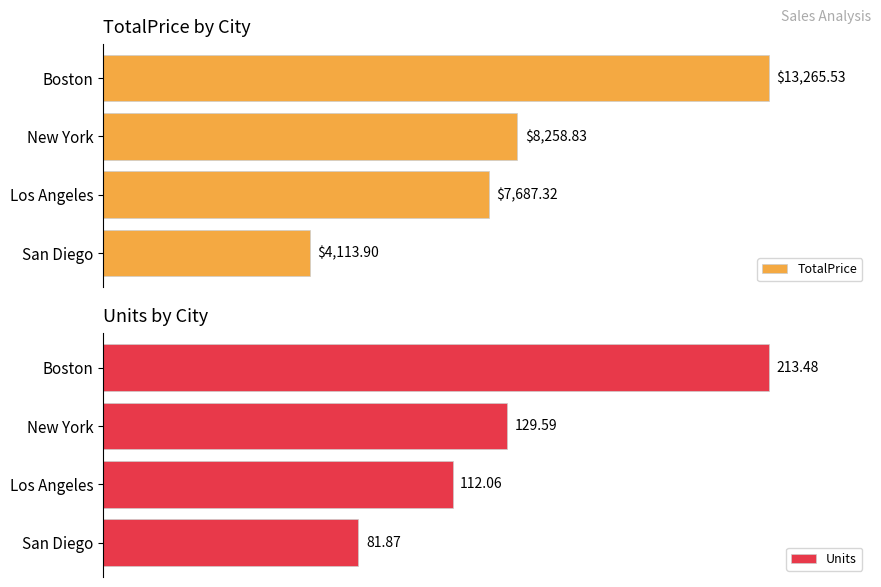

Rank the series by their maximum value, from highest to lowest.

TotalPrice, Units